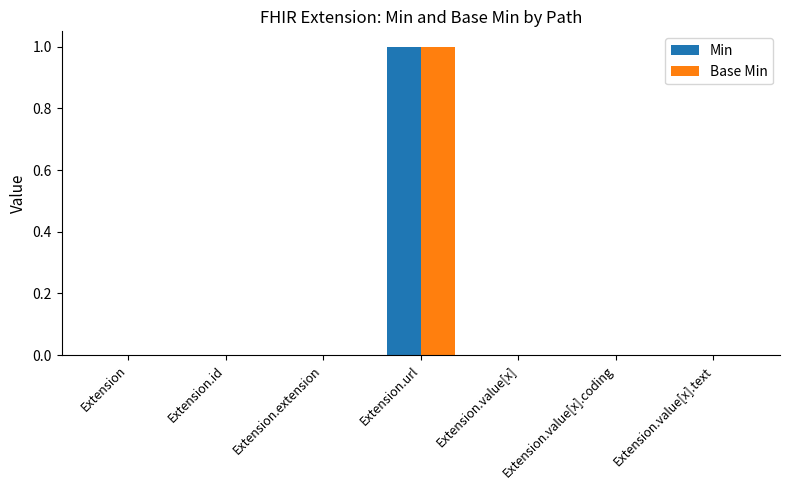

At which category is the sum across all series the highest?

Extension.url